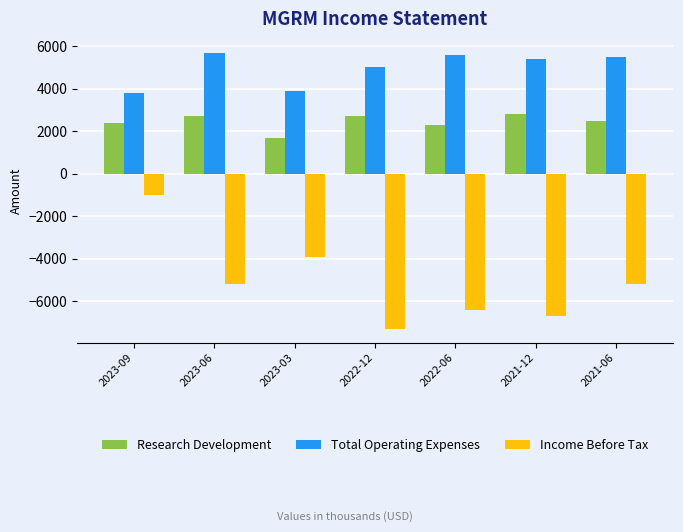

Where does the Total Operating Expenses series first go above 5400?

2023-06